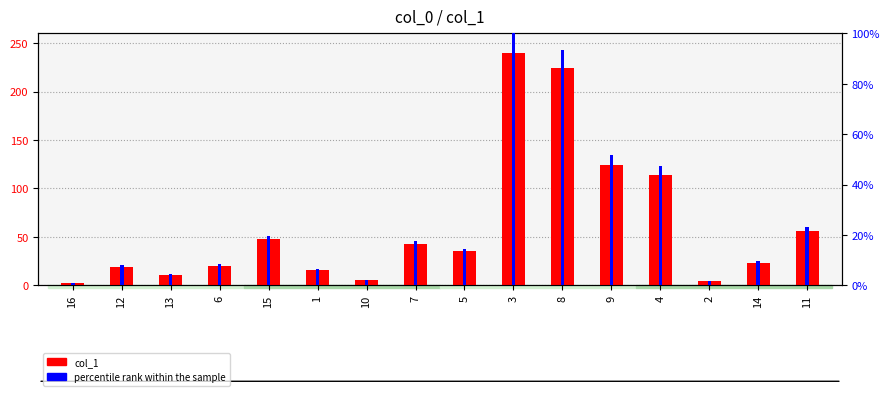

Does the chart contain any negative values?

No